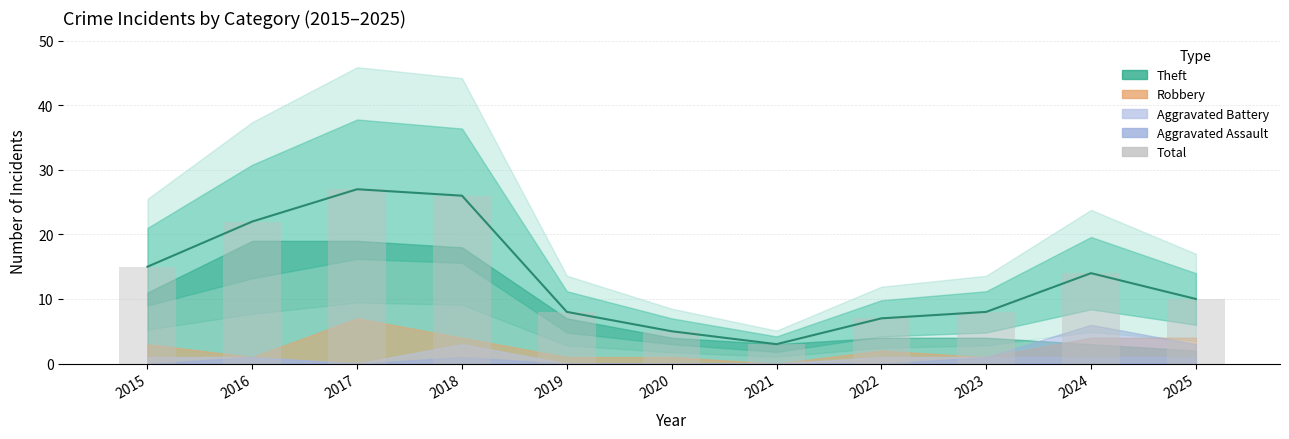

Between 2023 and 2020, which is larger?

2023